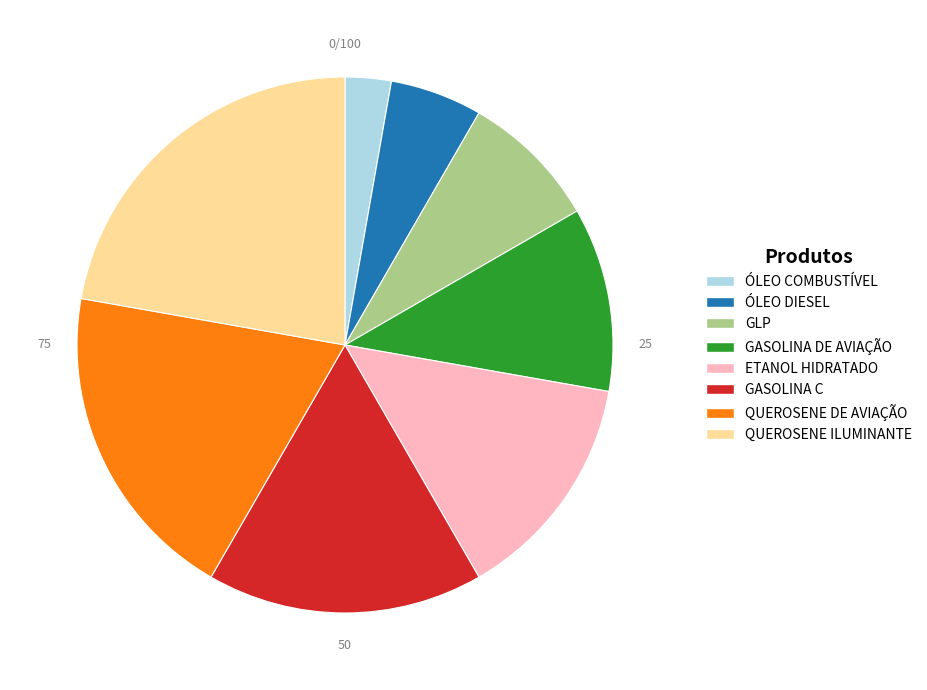

Combined, do GASOLINA DE AVIAÇÃO and QUEROSENE DE AVIAÇÃO account for over 50%?

No